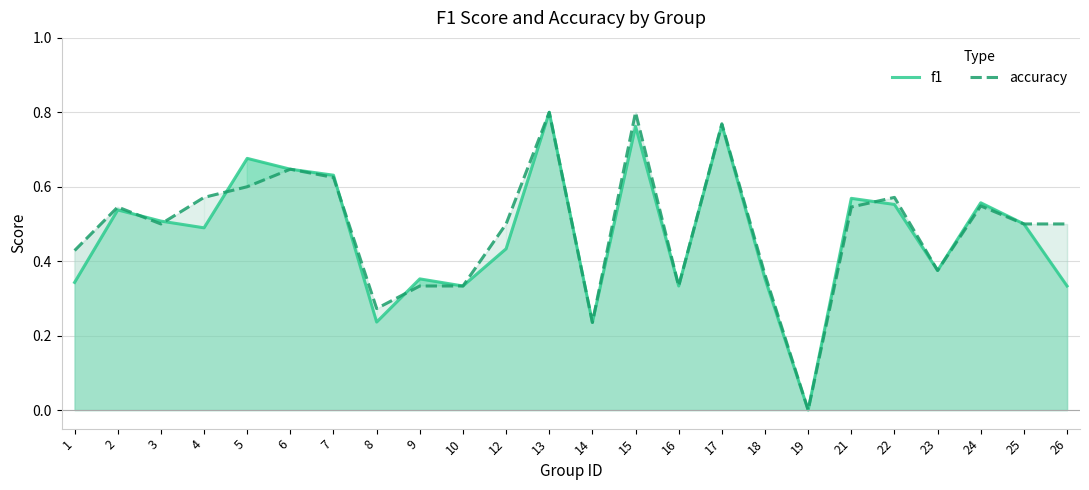

Is the value of f1 at 14 greater than the value of accuracy at 2?

No